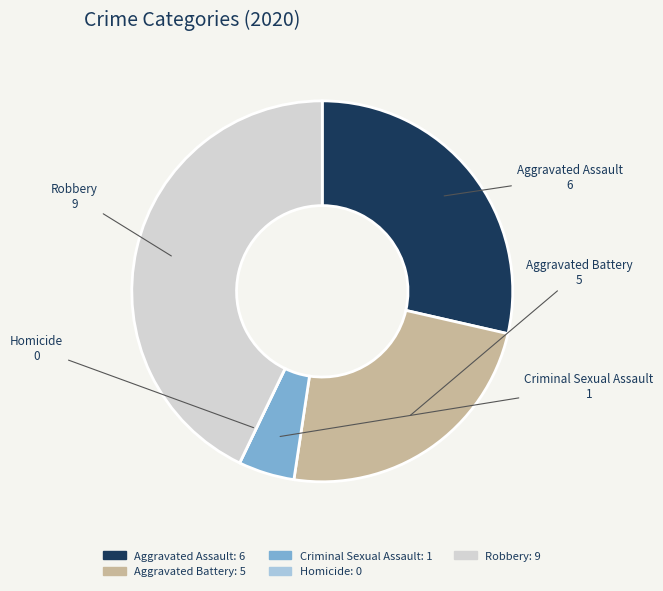

Does any single category account for the majority?

No